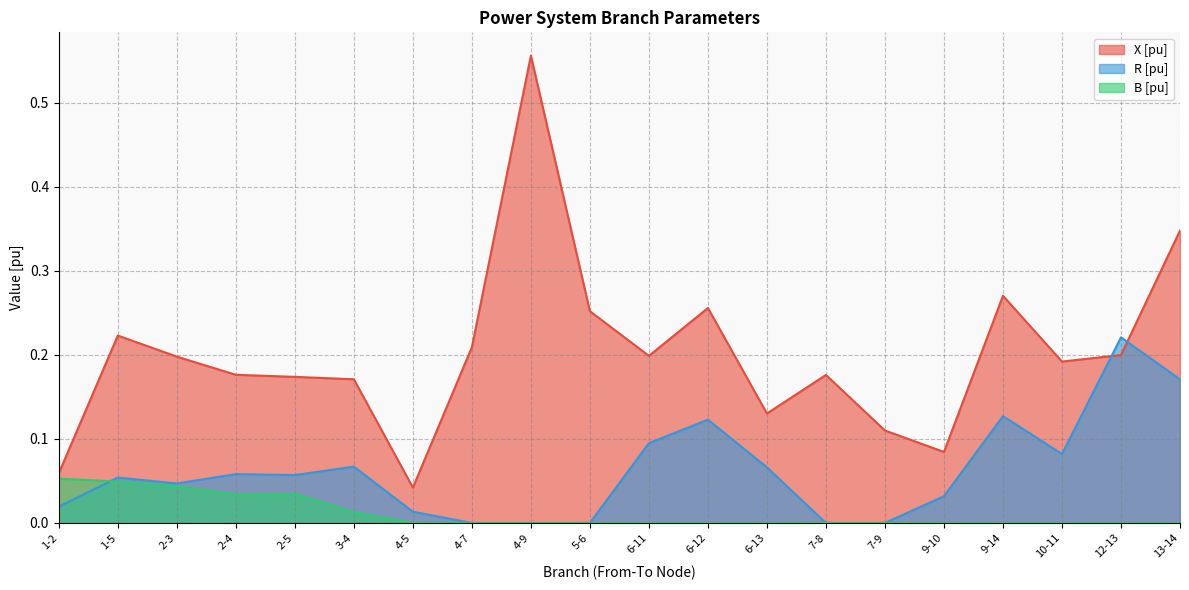

Reading left to right, extract all data points from this chart.

X [pu]: 0.1	0.2	0.2	0.2	0.2	0.2	0.0	0.2	0.6	0.3	0.2	0.3	0.1	0.2	0.1	0.1	0.3	0.2	0.2	0.3
R [pu]: 0.0	0.1	0.0	0.1	0.1	0.1	0.0	0.0	0.0	0.0	0.1	0.1	0.1	0.0	0.0	0.0	0.1	0.1	0.2	0.2
B [pu]: 0.1	0.0	0.0	0.0	0.0	0.0	0.0	0.0	0.0	0.0	0.0	0.0	0.0	0.0	0.0	0.0	0.0	0.0	0.0	0.0